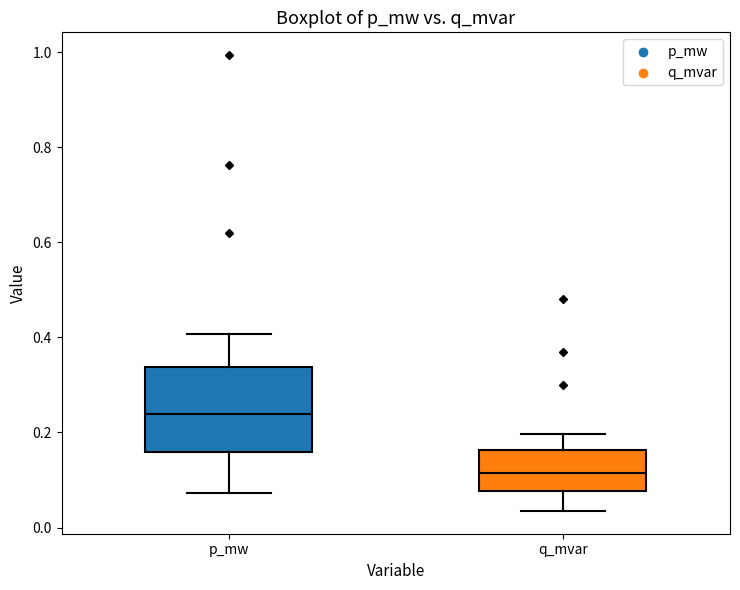

Which box's median line is the lowest?

q_mvar